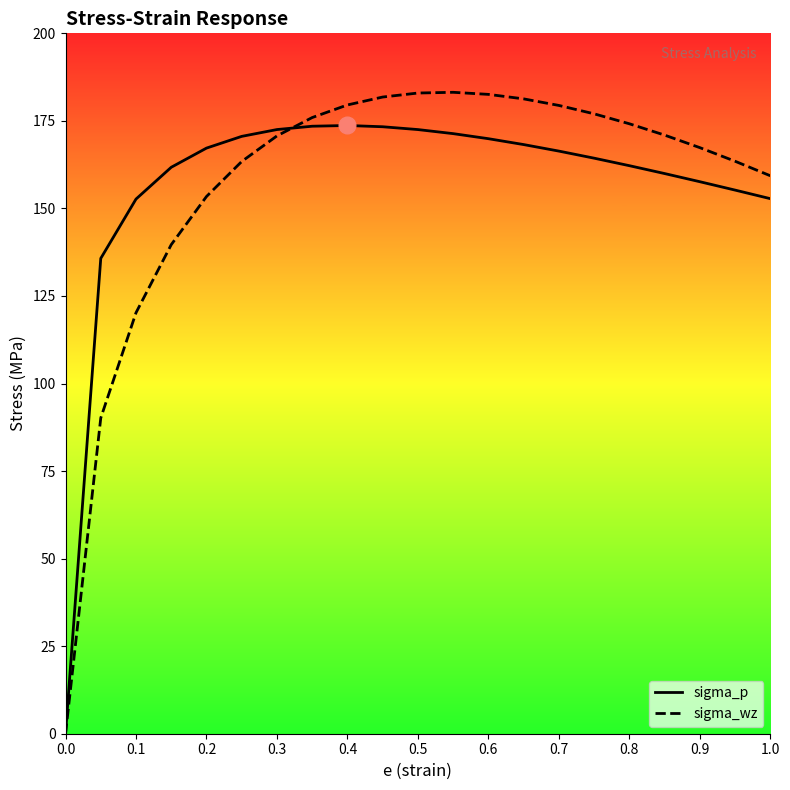

Which series ends up on top after the final intersection of sigma_wz and sigma_p?

sigma_wz